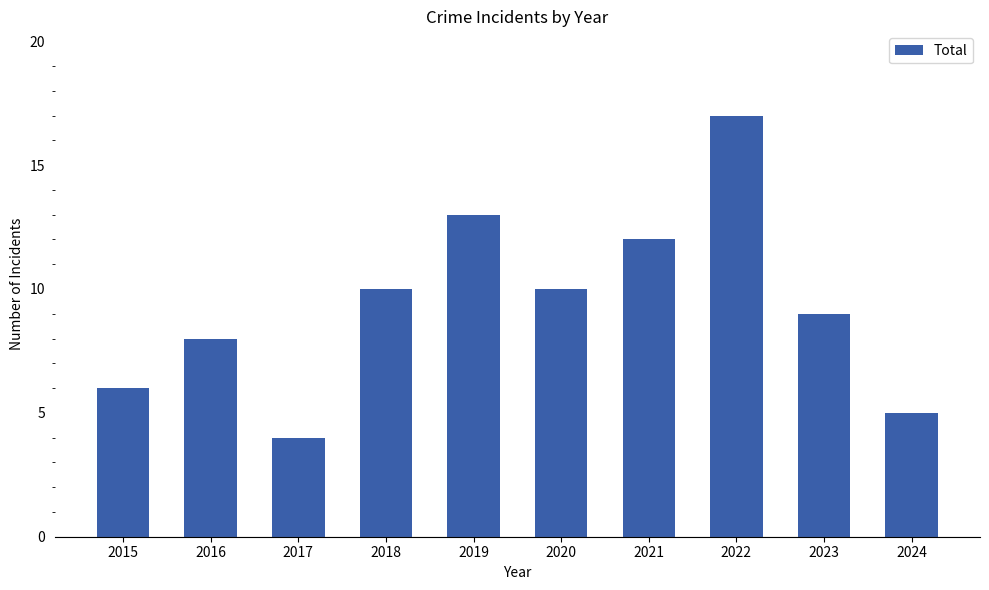

What is the value of the 6th bar from the left?

10